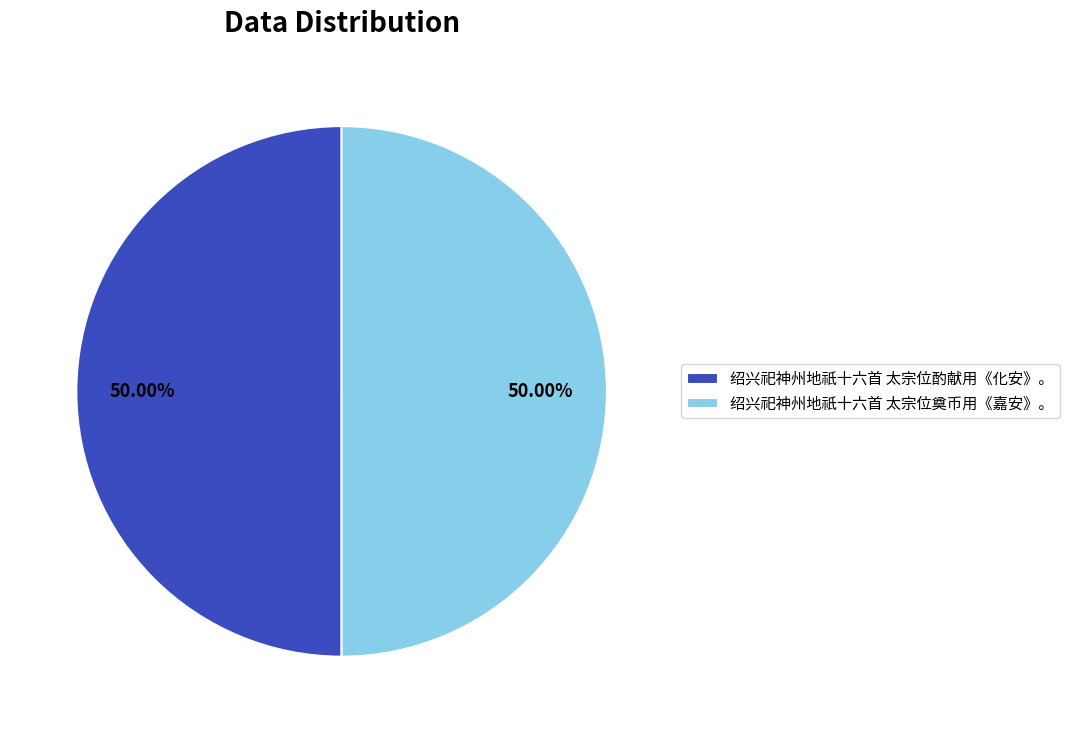

Is the sum of 绍兴祀神州地祇十六首 太宗位酌献用《化安》。 and 绍兴祀神州地祇十六首 太宗位奠币用《嘉安》。 greater than half?

Yes